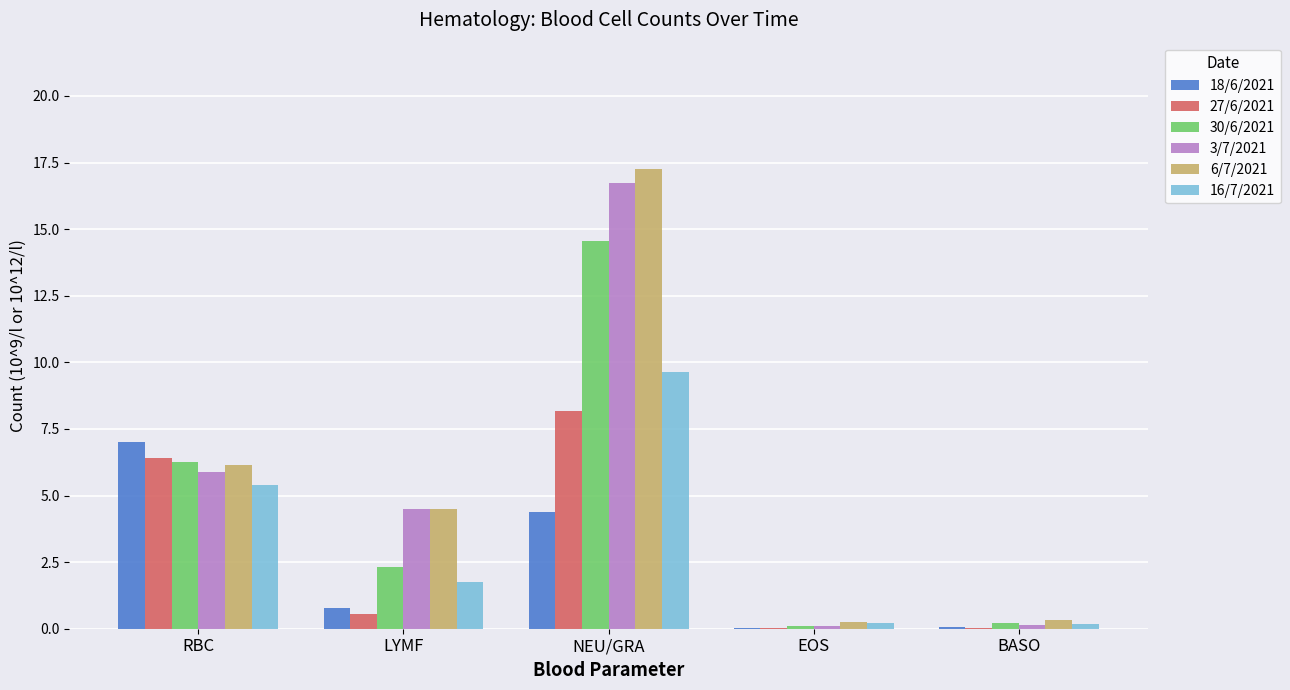

How many categories are shown in the chart?

5